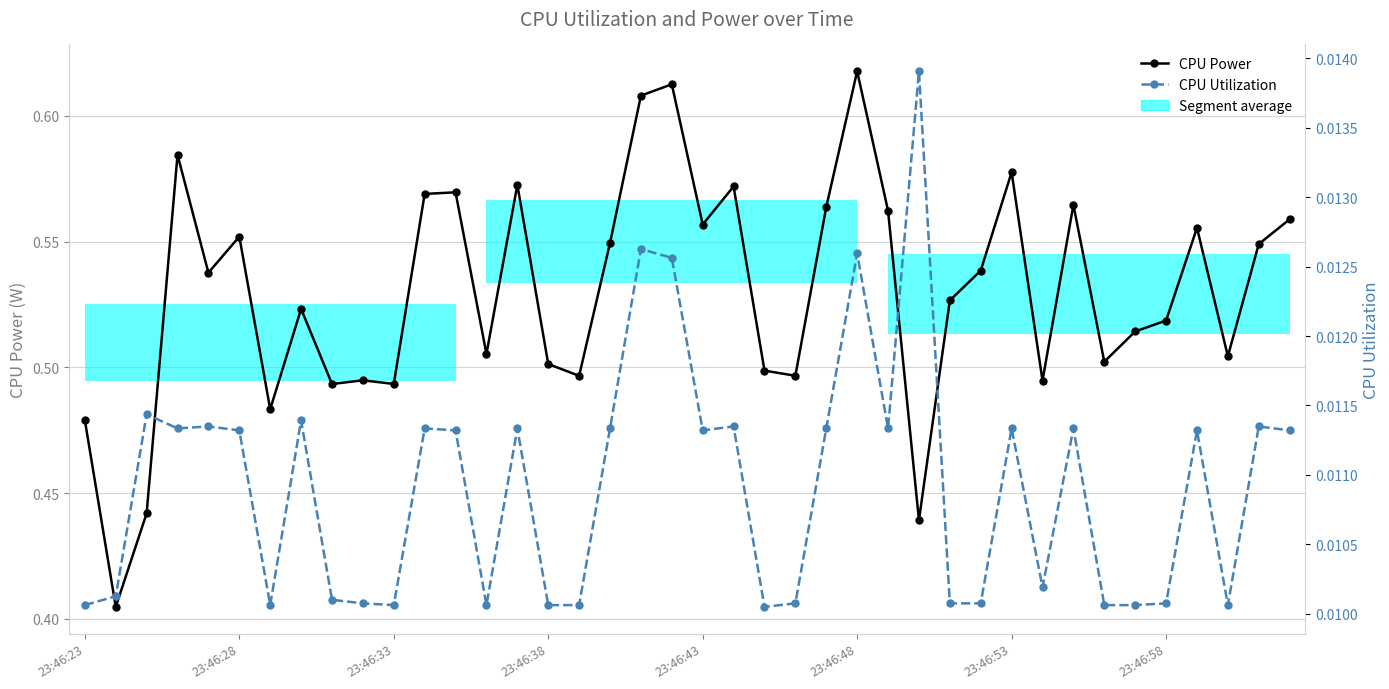

How many interior local peaks does the CPU Power series have?

12